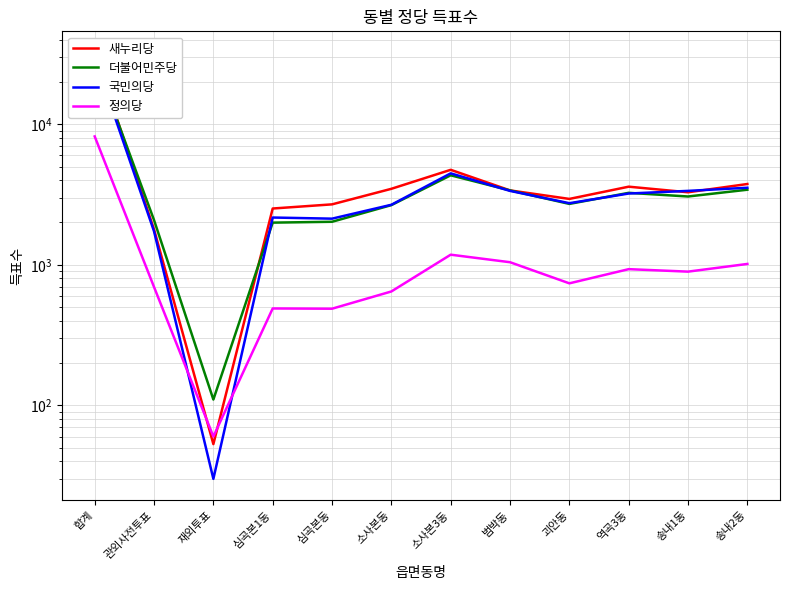

Which series has the largest total across all categories?

새누리당